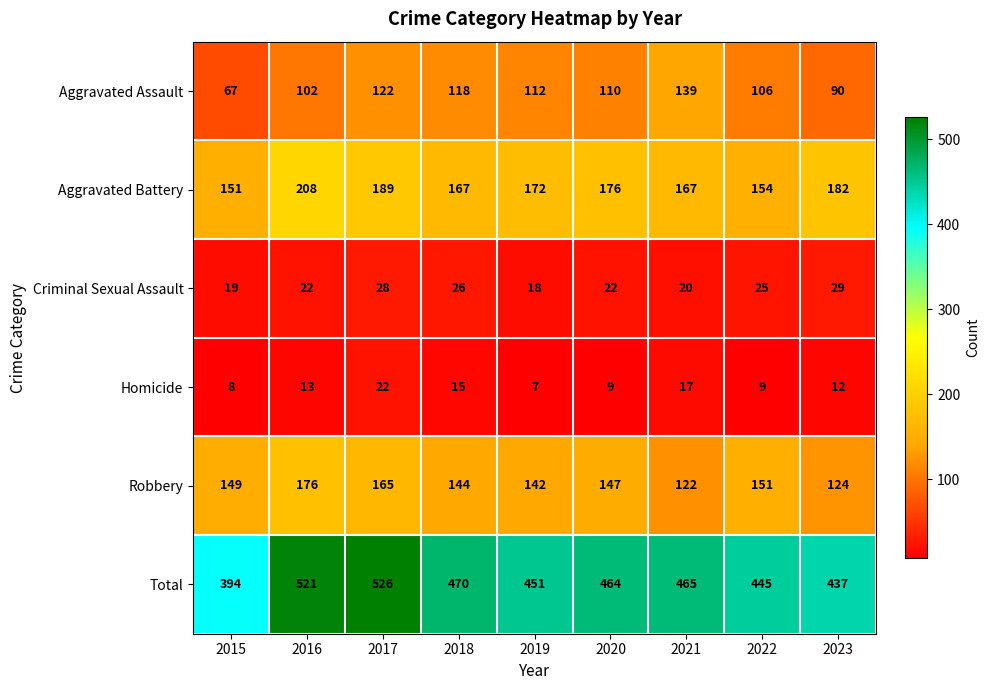

Which series has the largest total across all categories?

Total